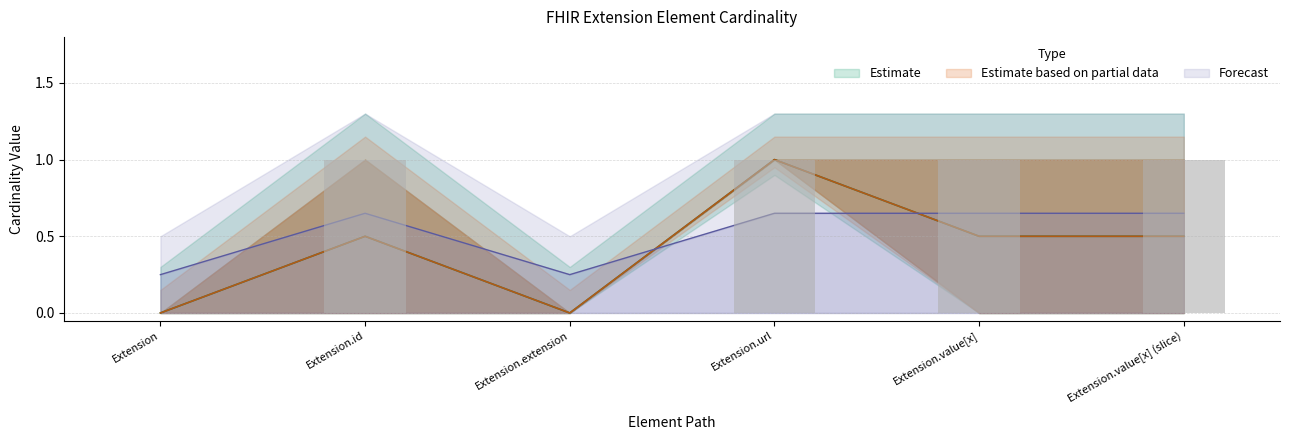

Is it true that Max equals 0.7 at Extension.url?

True